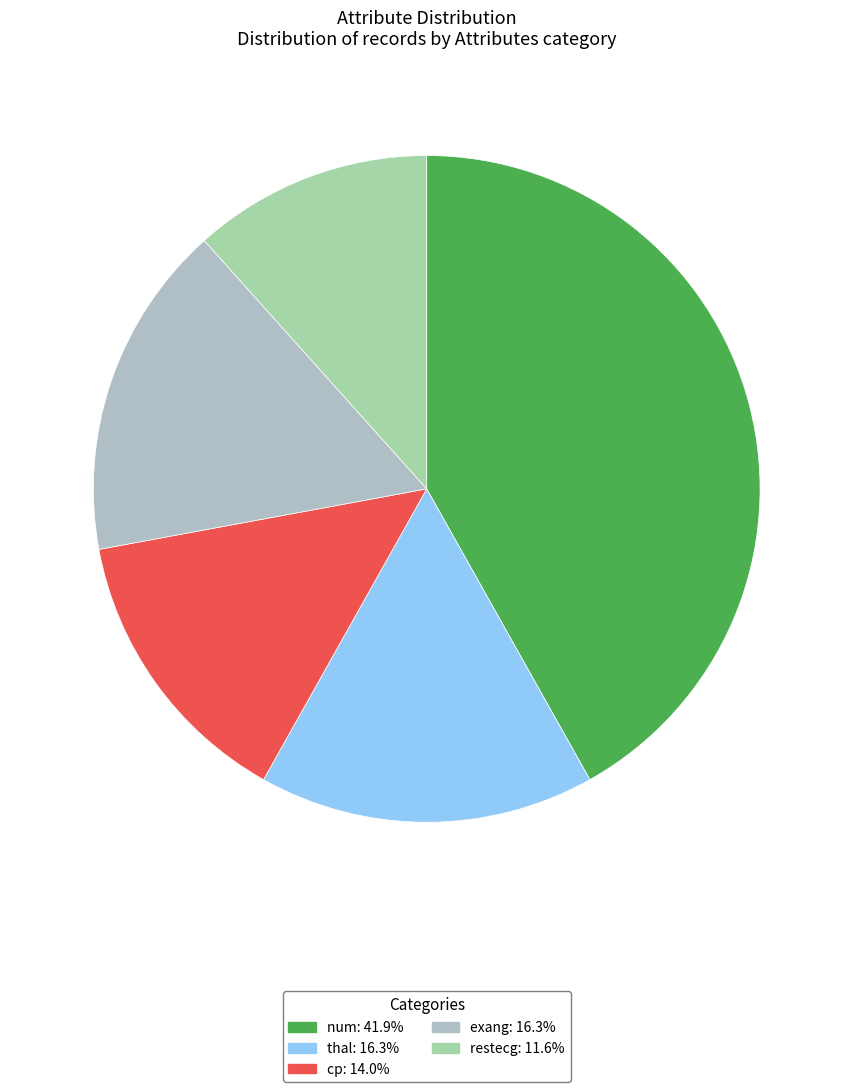

Is cp the majority of the pie?

No